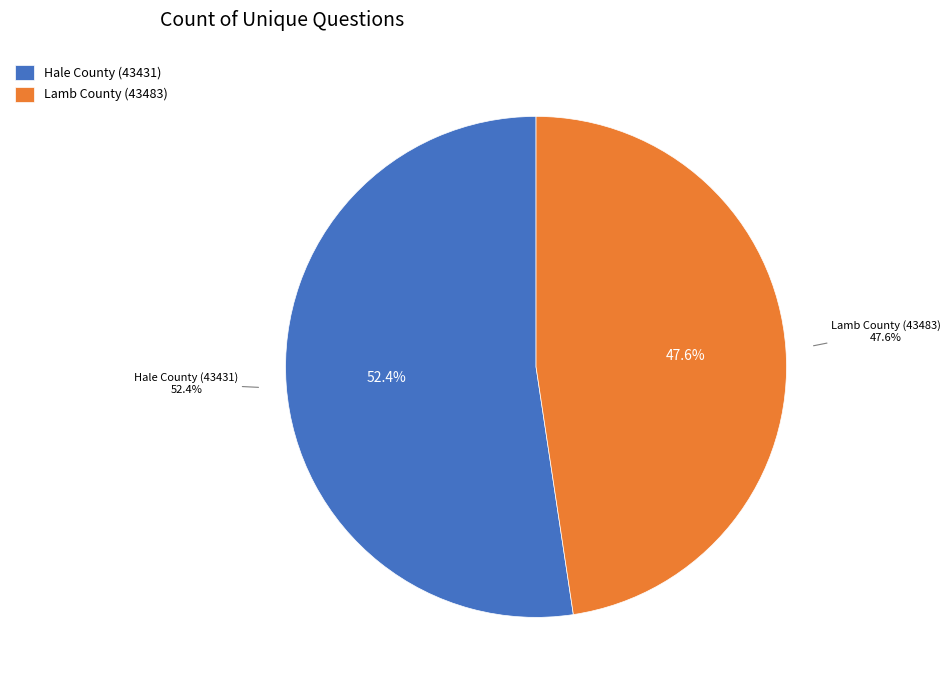

The Lamb County (43483) slice represents 54% of the pie. True or false?

False